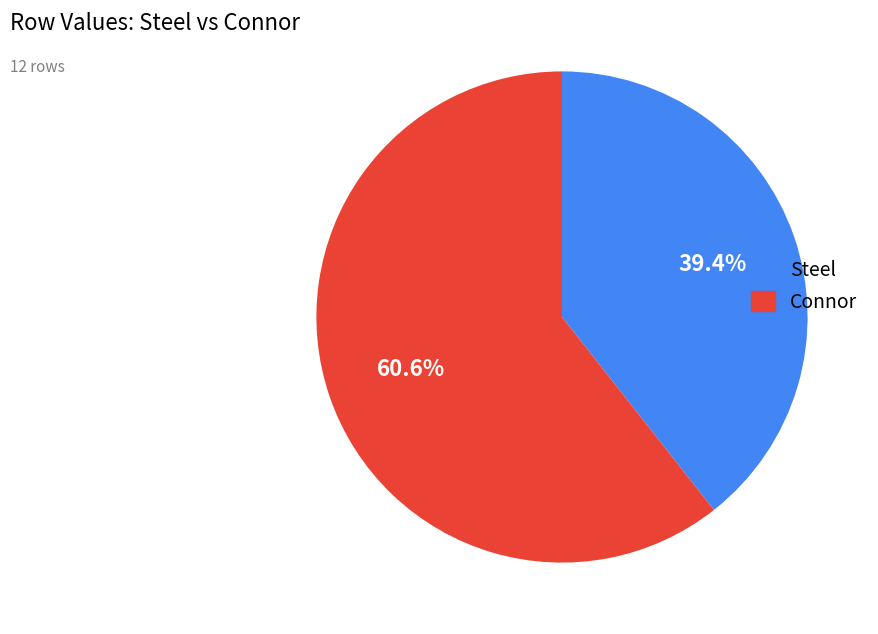

Is there any slice that represents more than half of the pie?

Yes